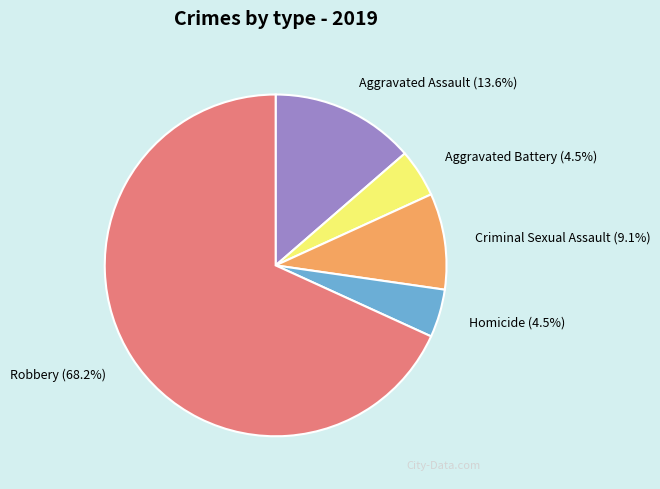

Which category accounts for the majority?

Robbery